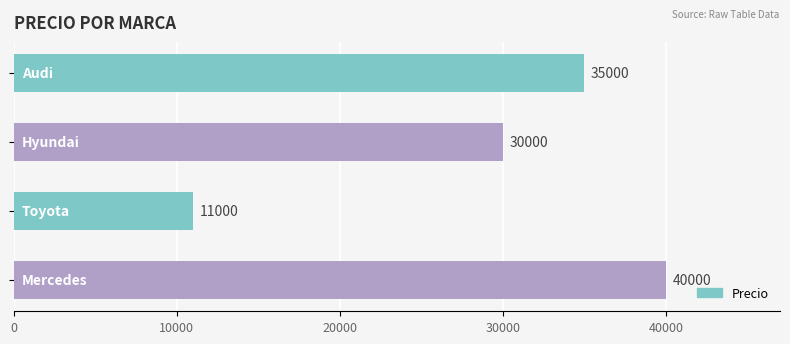

Reading bottom to top, list all the values displayed in this chart.

40000	11000	30000	35000